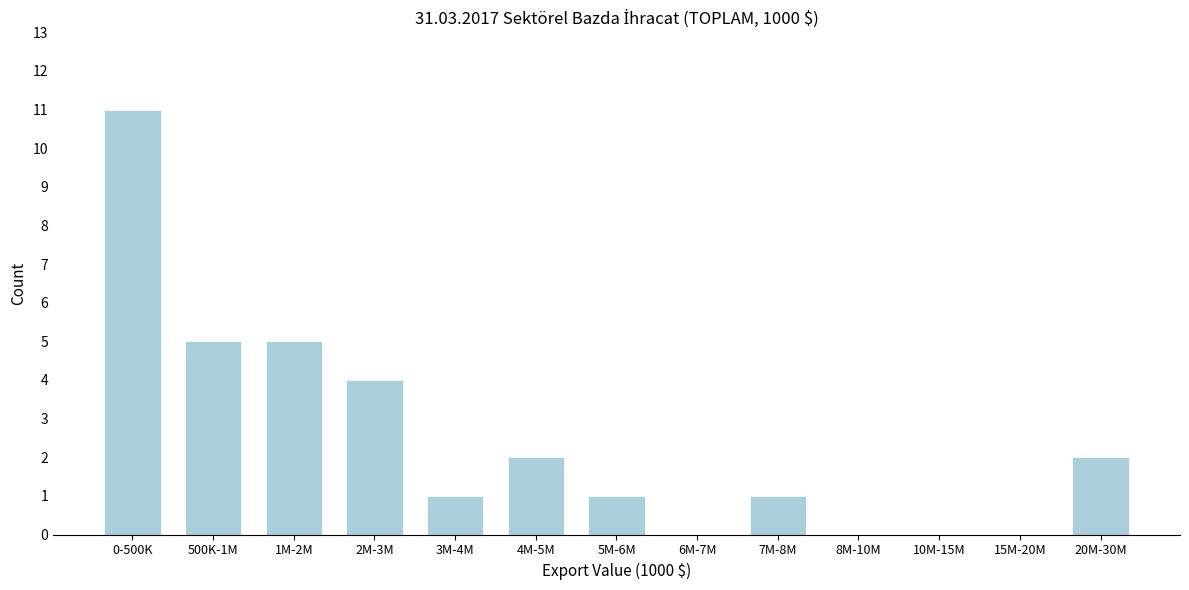

Reading right to left, transcribe all the data shown in this chart.

20M-30M=2	15M-20M=0	10M-15M=0	8M-10M=0	7M-8M=1	6M-7M=0	5M-6M=1	4M-5M=2	3M-4M=1	2M-3M=4	1M-2M=5	500K-1M=5	0-500K=11